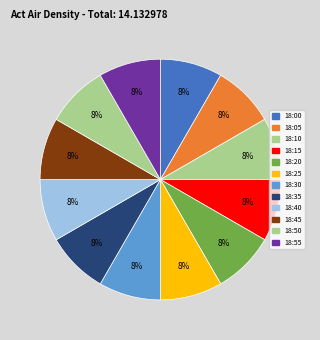

Count the number of slices in the pie.

12